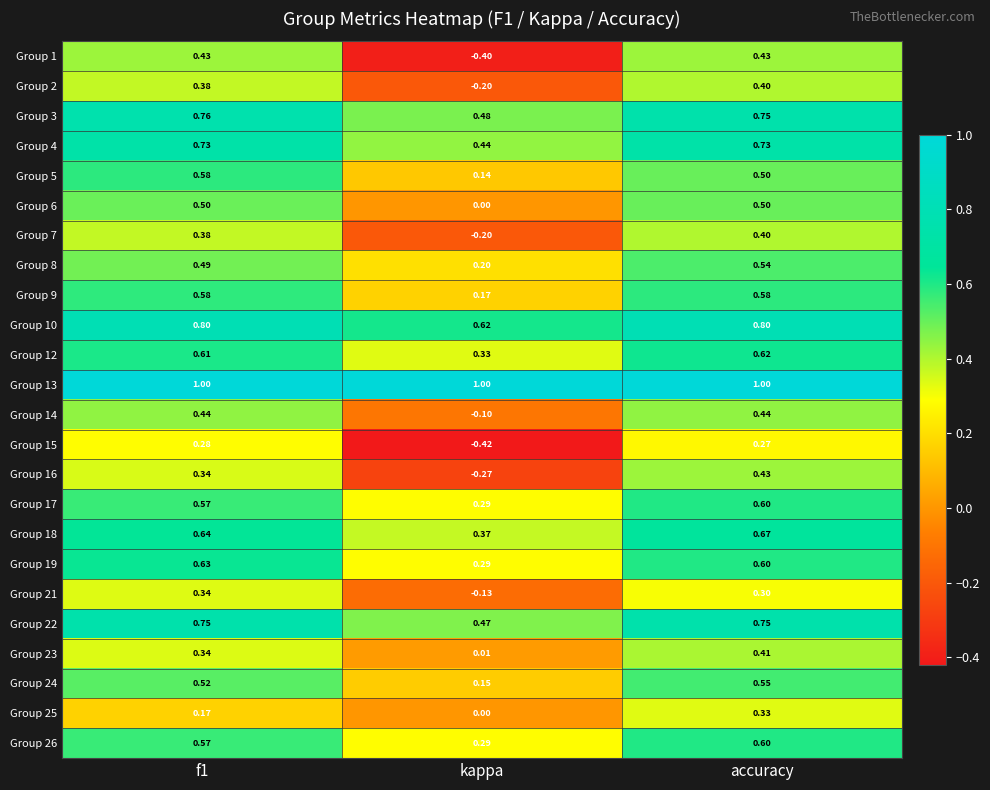

Which series has the widest spread of values?

Group 1